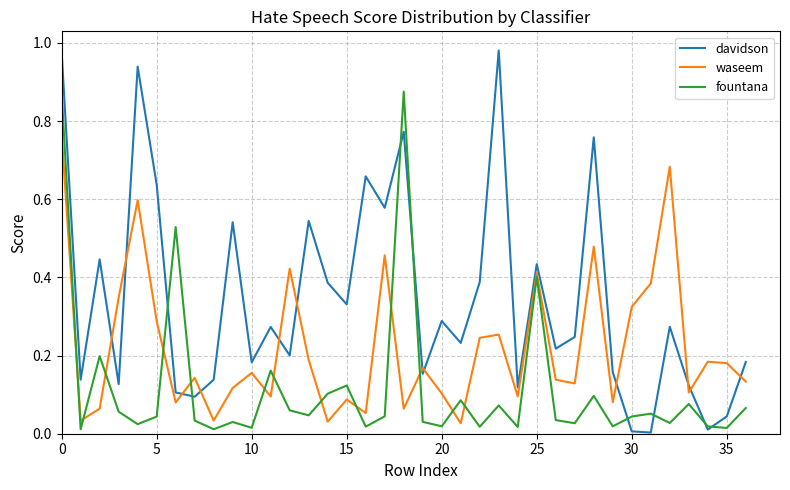

List the series in order of their peak value, lowest first.

waseem, fountana, davidson